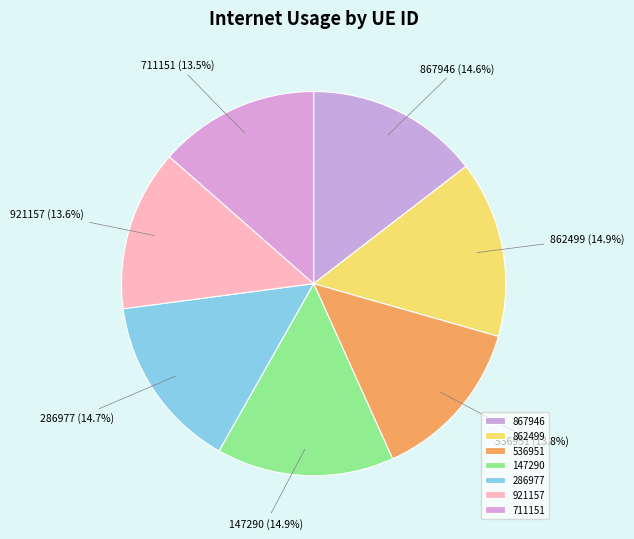

To the nearest percent, what is the average slice percentage?

14%